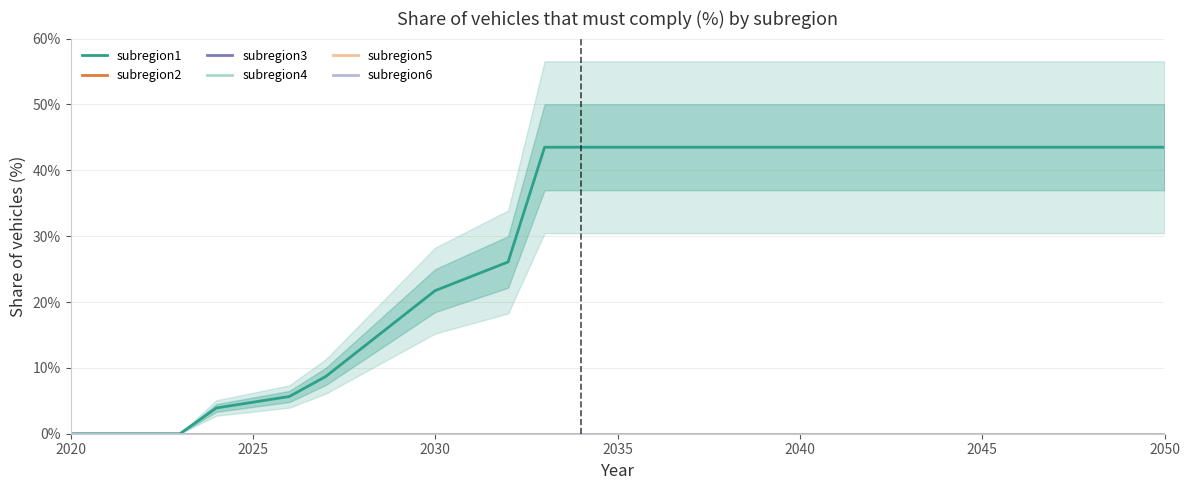

True or false: subregion2 and subregion1 cross at least once.

False